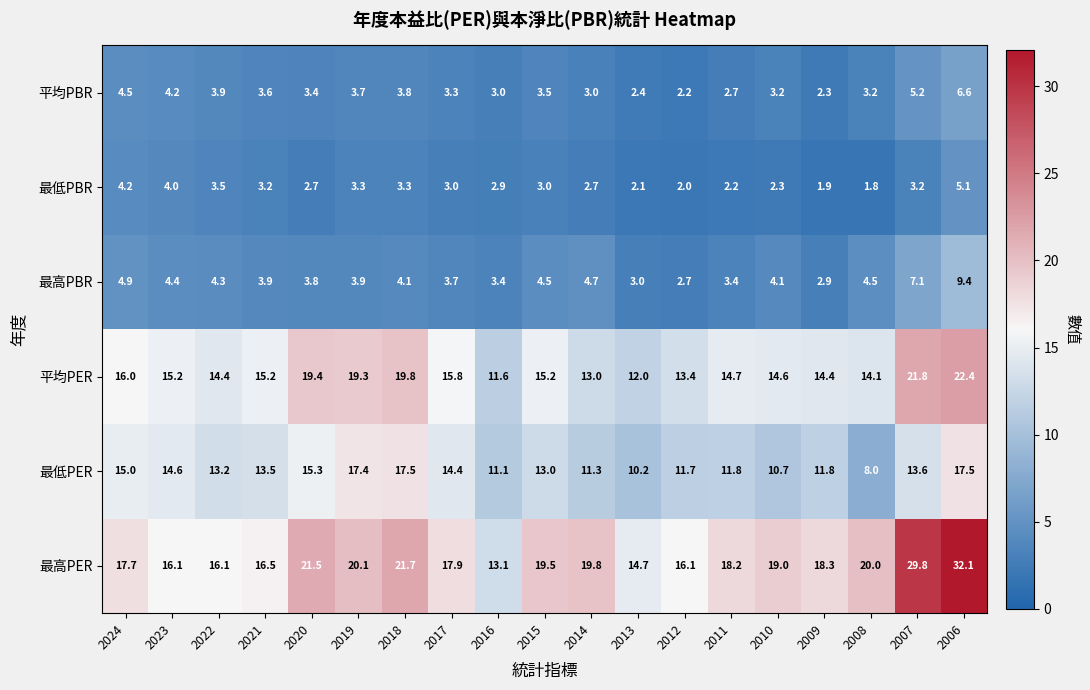

What is the difference between the highest and lowest values at 2018?

18.4